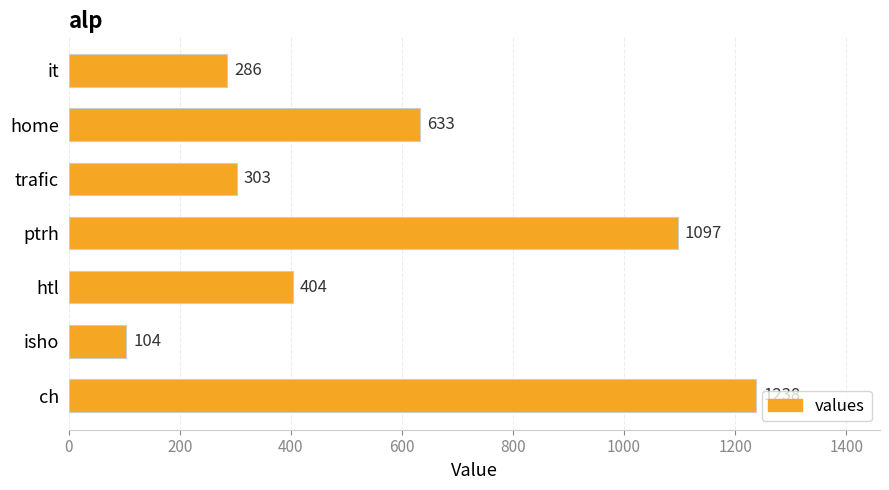

List the labels in order of value, largest first.

ch, ptrh, home, htl, trafic, it, isho